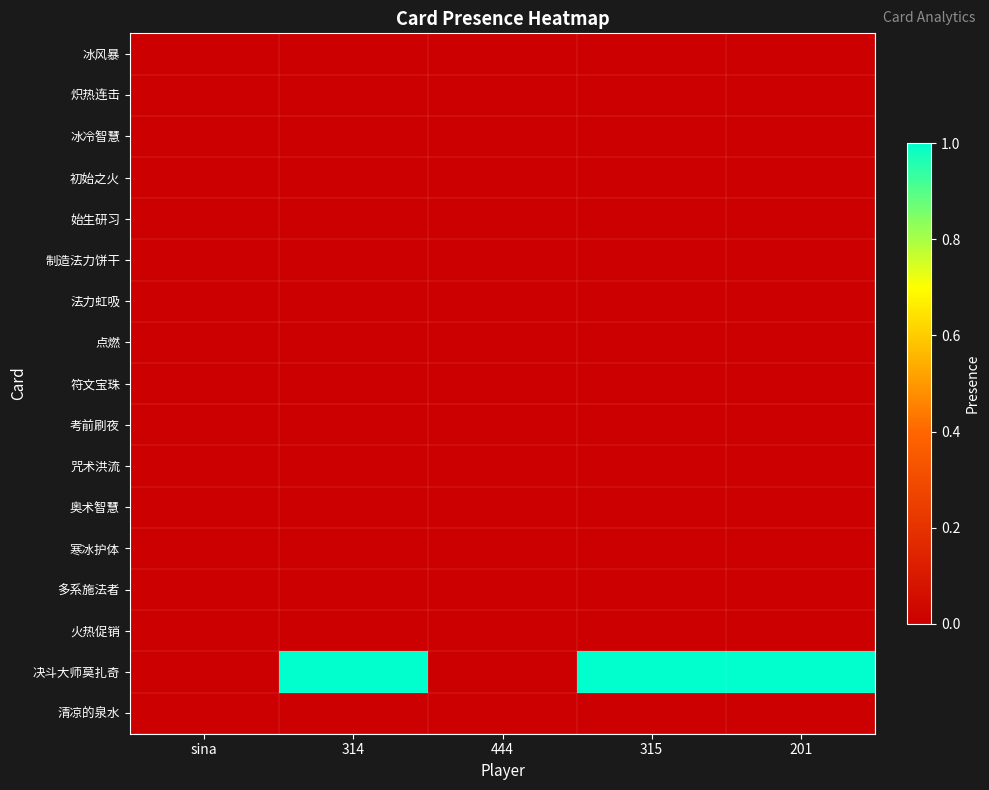

At how many categories does at least one series exceed 0?

3